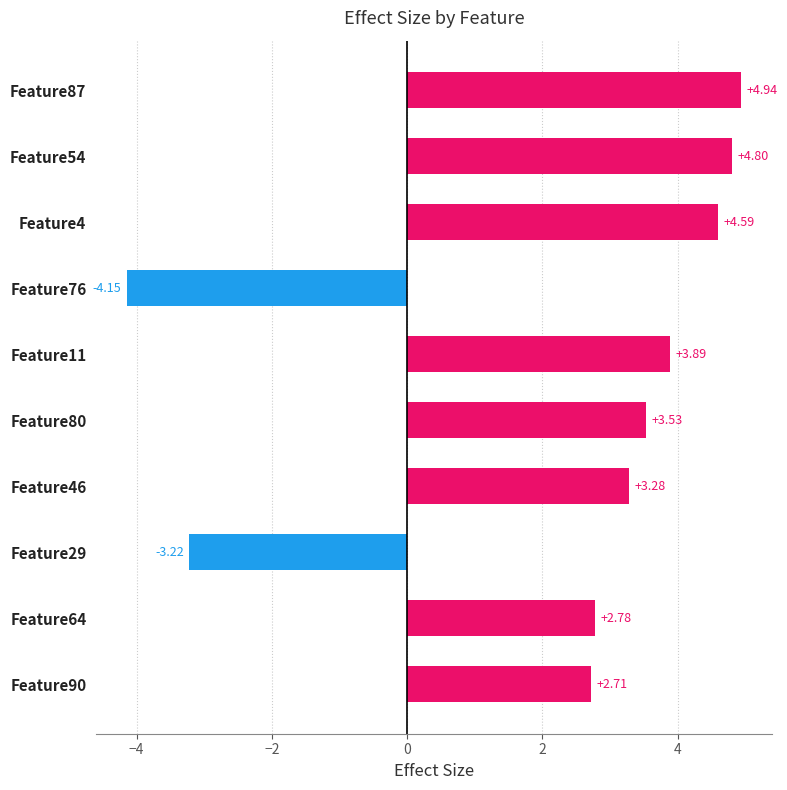

Rank the categories by value from highest to lowest.

Feature87, Feature54, Feature4, Feature11, Feature80, Feature46, Feature64, Feature90, Feature29, Feature76